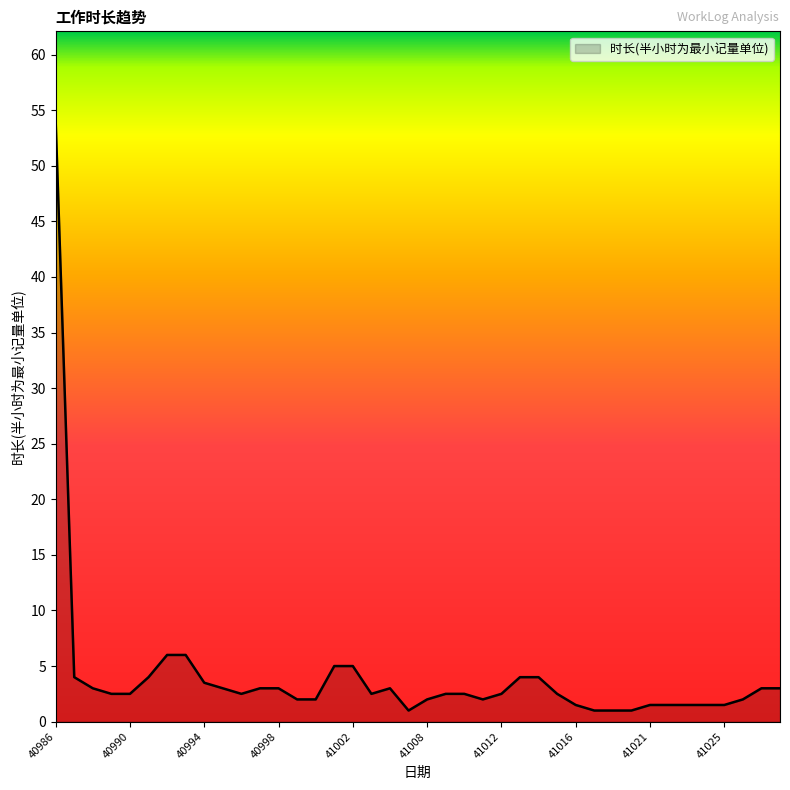

What is the difference between the maximum and minimum values?

53.0